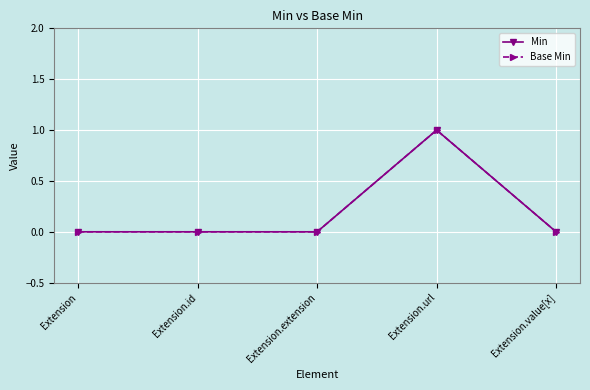

Which category has the highest value in the Base Min series?

Extension.url